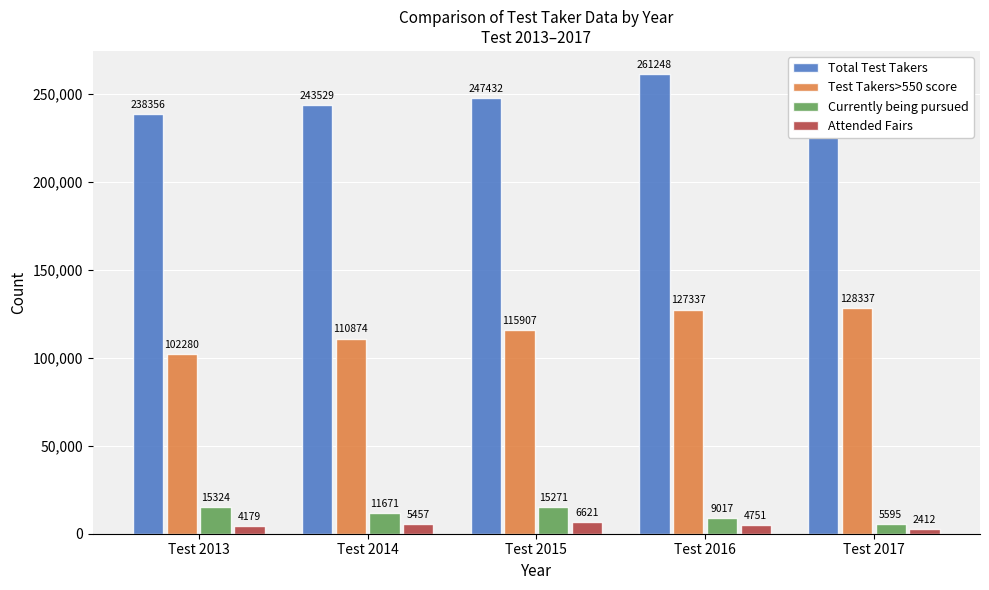

What is the difference between the second highest and minimum values in the Currently being pursued series?

9676